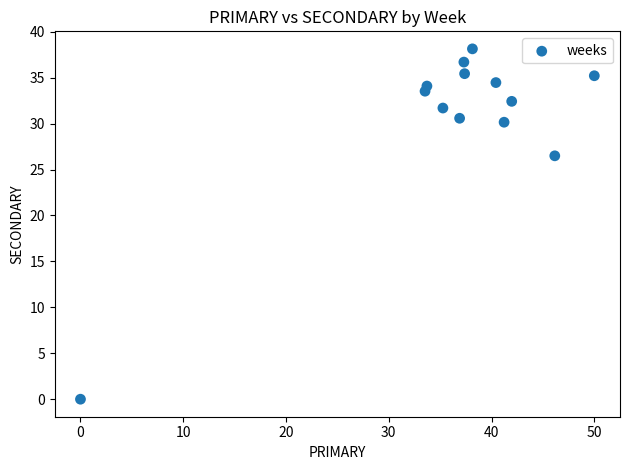

What Y value in the scatter plot is closest to 19?

26.5